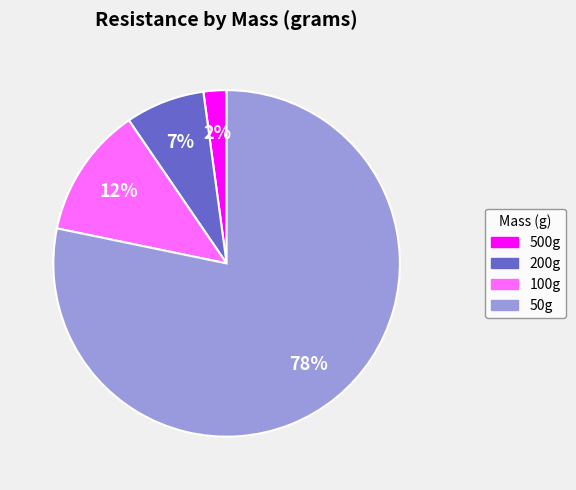

Is there any slice that represents more than half of the pie?

Yes